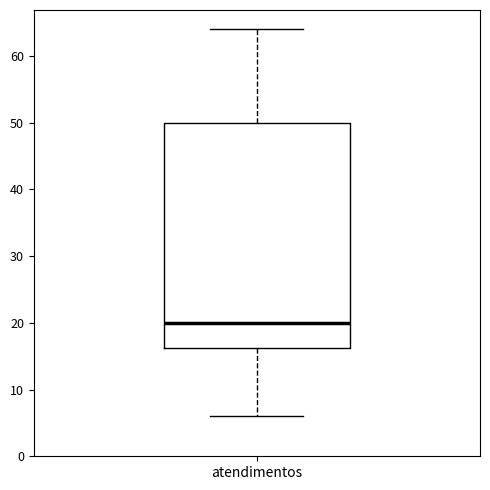

Where does the lower whisker of the box for atendimentos end on the y-axis? The values are not printed on the chart, so give them approximately, as read against the axis.

6